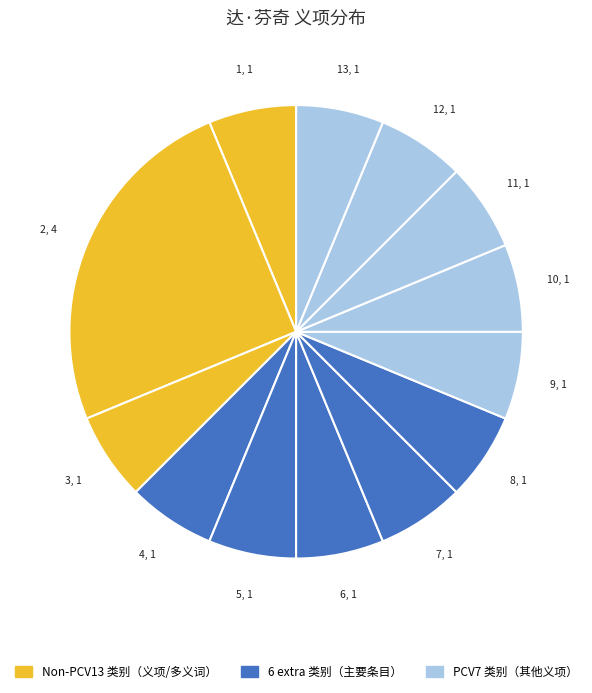

Is there a majority slice in this chart?

No